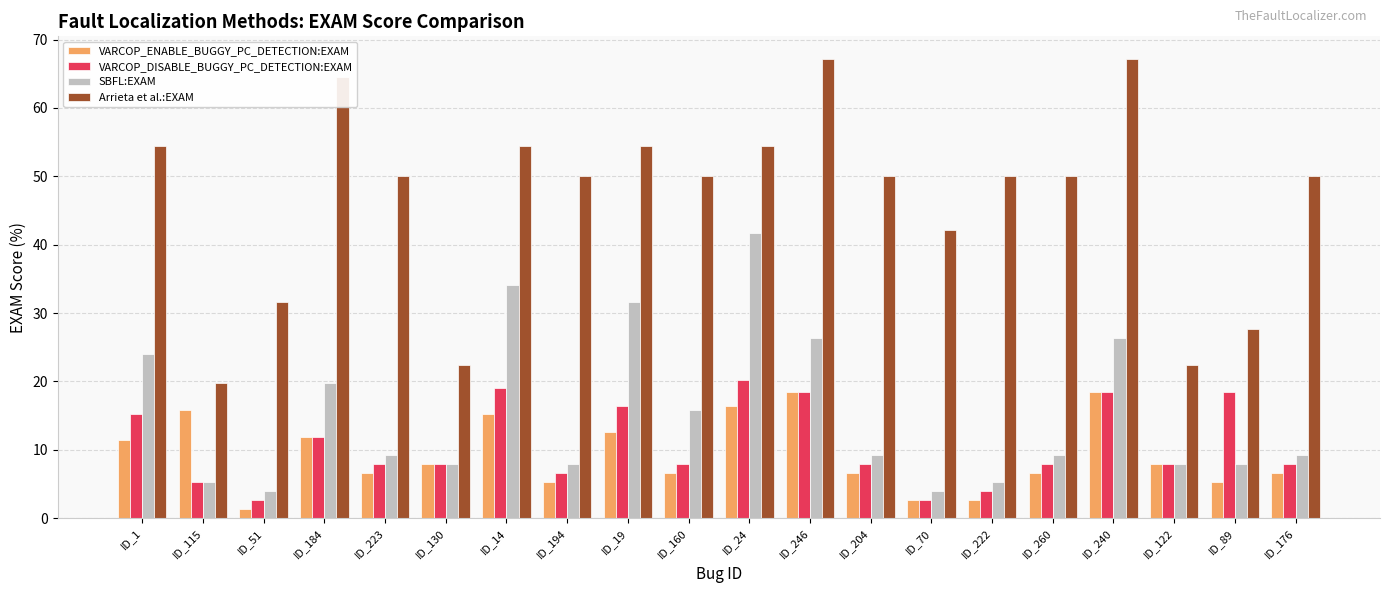

What is the smallest value displayed?

1.3